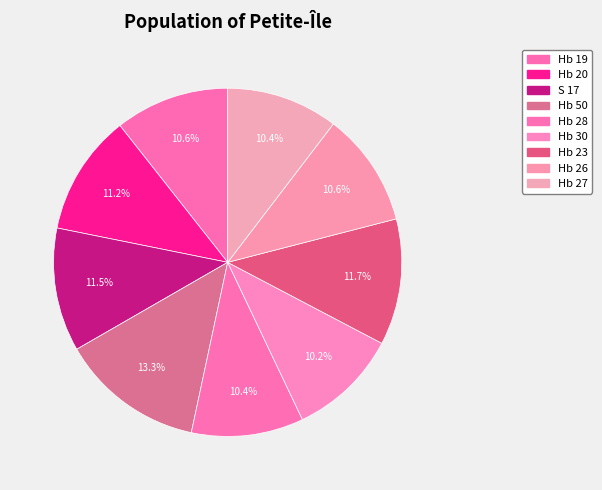

To the nearest percent, what is the combined percentage of Hb 26 and Hb 30?

21%